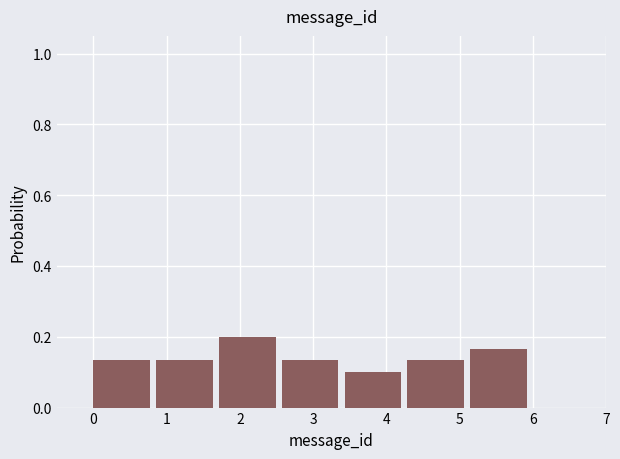

What is the height of the bar covering 0.0 to 0.9 on the x-axis? Neither the bar edges nor the heights are printed on the chart, so give them approximately, as read against the axes.

0.14